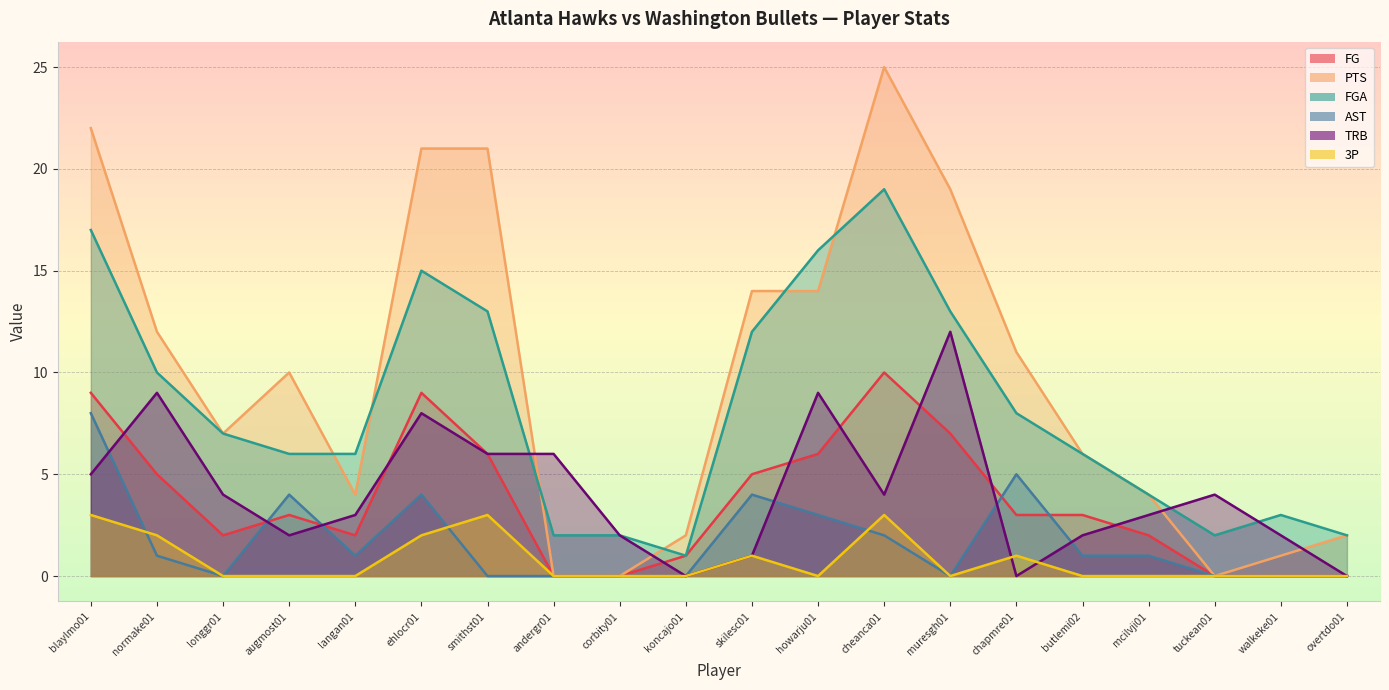

Between smithst01 and skilesc01, which series saw the biggest shift?

PTS